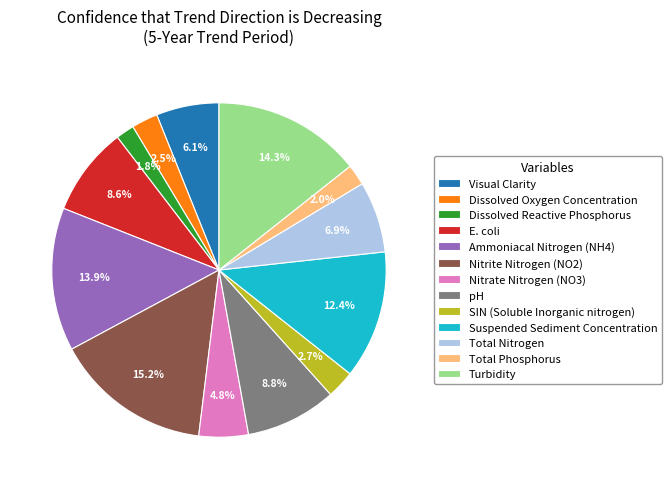

To the nearest percent, what percentage of the pie is Ammoniacal Nitrogen (NH4)?

14%